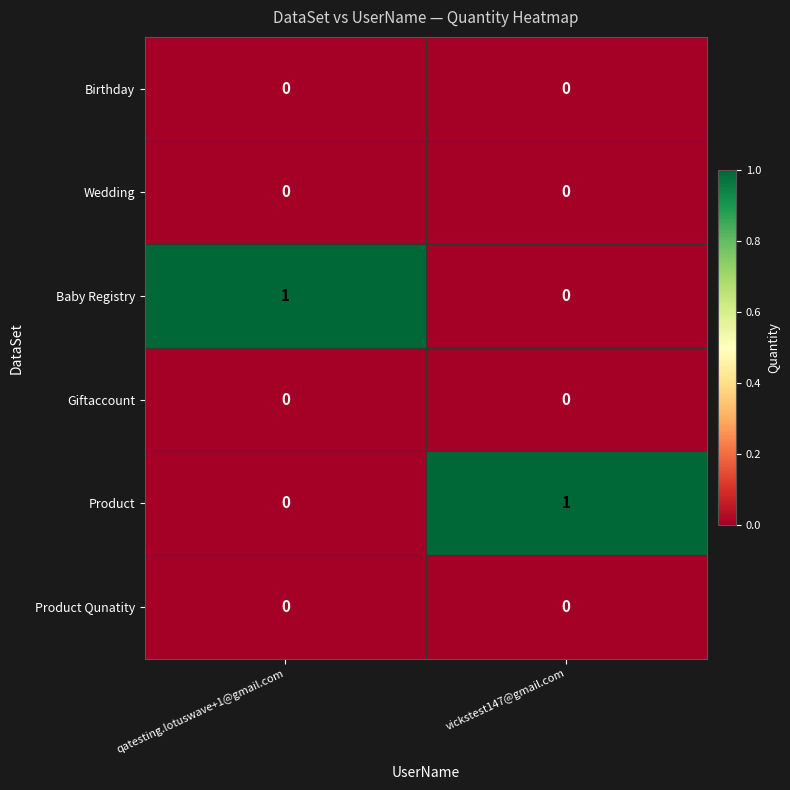

List the labels in order of Product value, smallest first.

qatesting.lotuswave+1@gmail.com, vickstest147@gmail.com